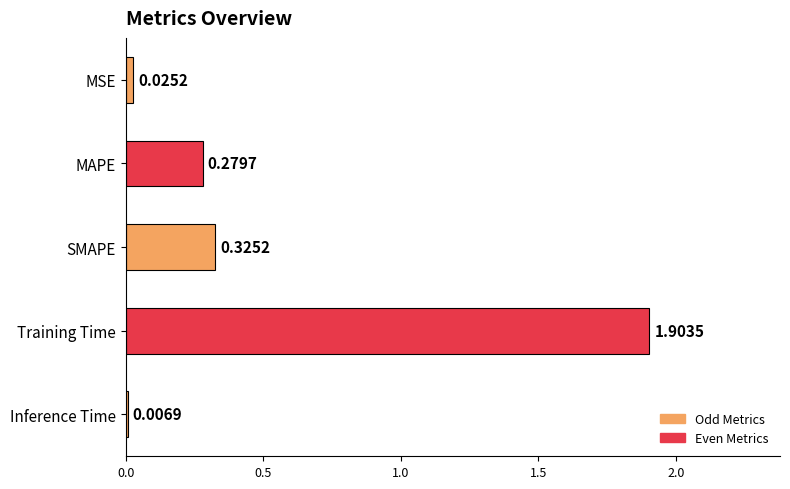

Which category has the highest value across all series?

Training Time